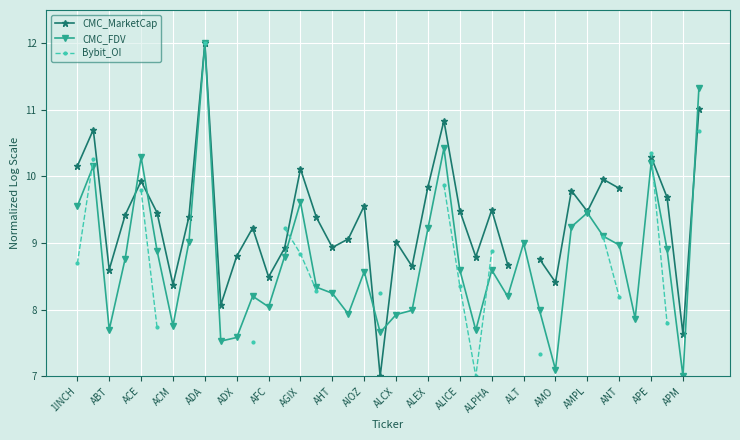

What is the highest value of the Bybit_OI series?

12.0